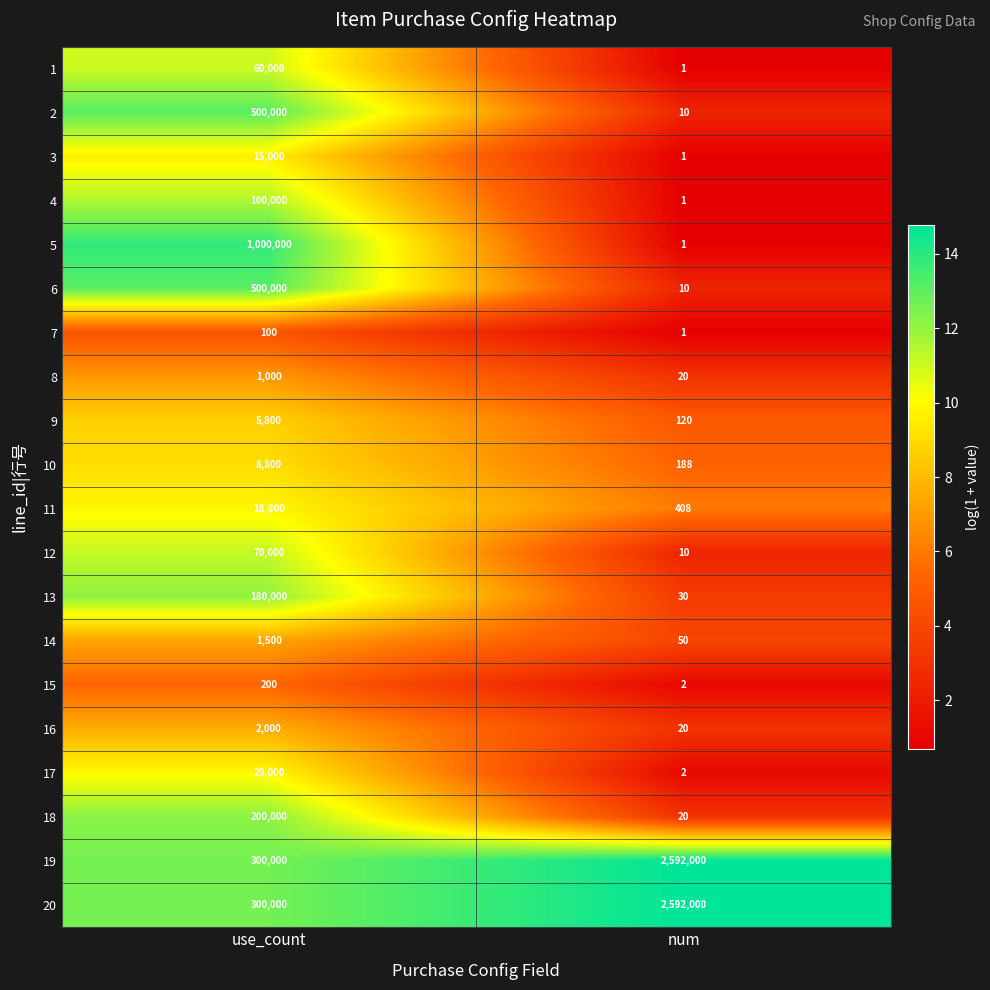

At which category does the chart reach its peak across all series?

num